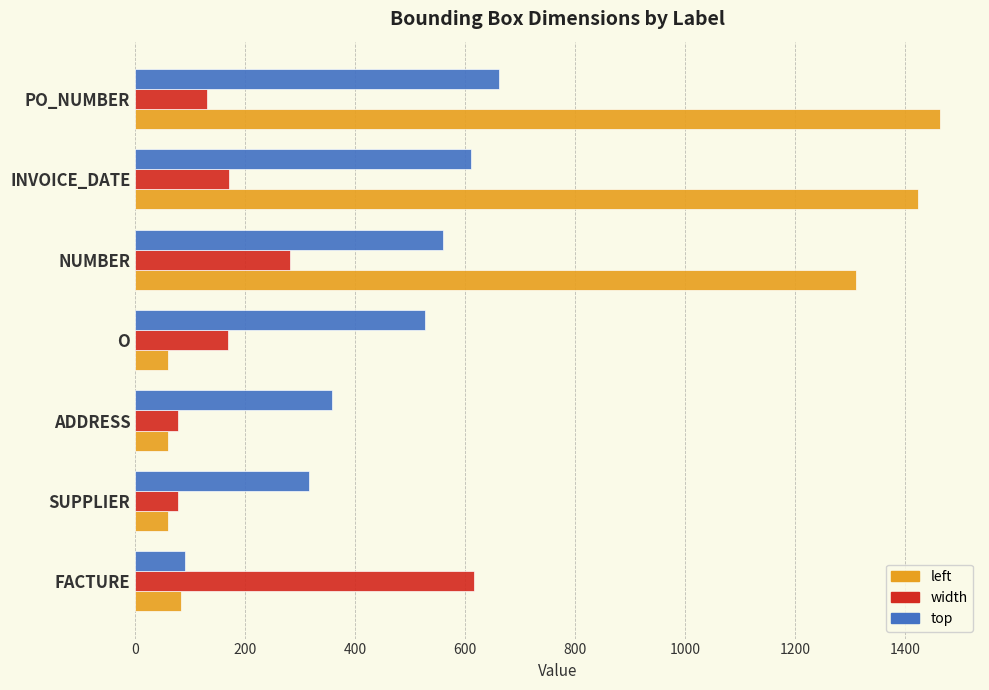

The value of top at O is 527. True or false?

True